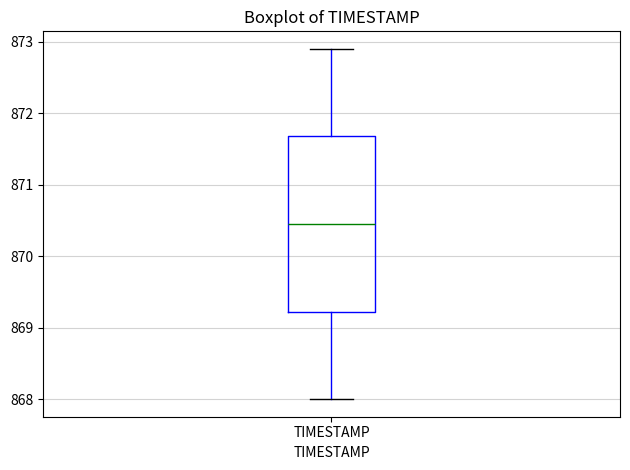

Transcribe this box plot: give where the median line is, the range the box spans, and where the two whiskers end, as read against the y-axis. The values are not printed on the chart, so give them approximately, as read against the axis.

median 870.5, box 869.2 to 871.7, whiskers 868.0 to 872.9